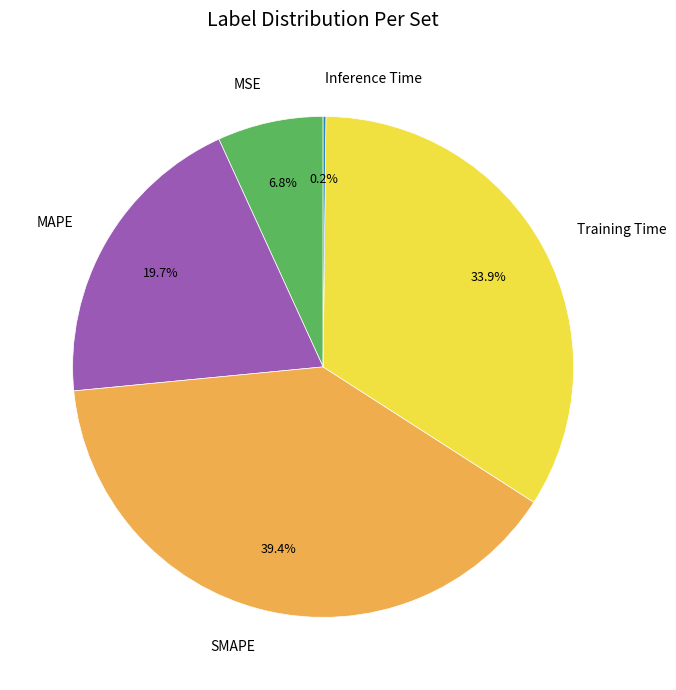

Is there any slice that represents more than half of the pie?

No